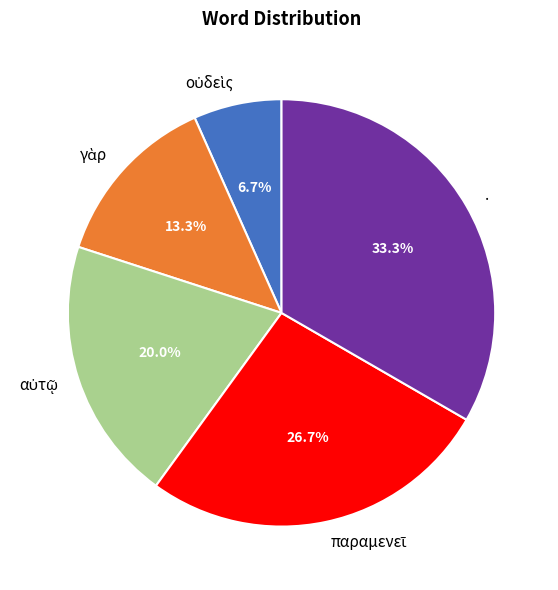

What portion of the pie excludes .?

66.7%